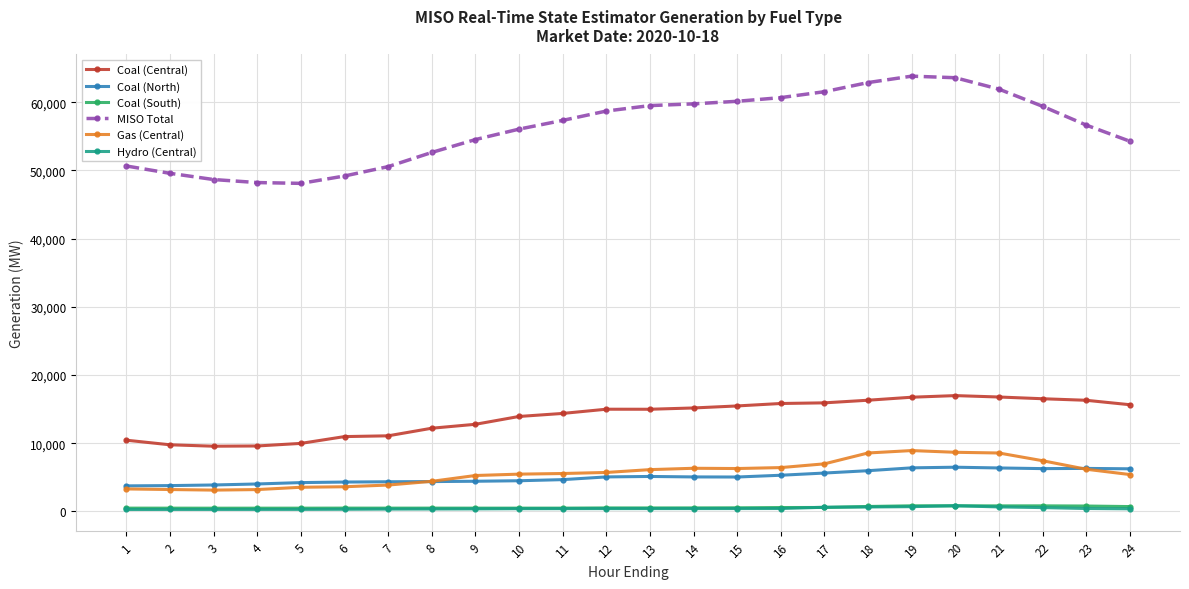

True or false: Coal (South) has more than 2 points higher than both neighbors.

True